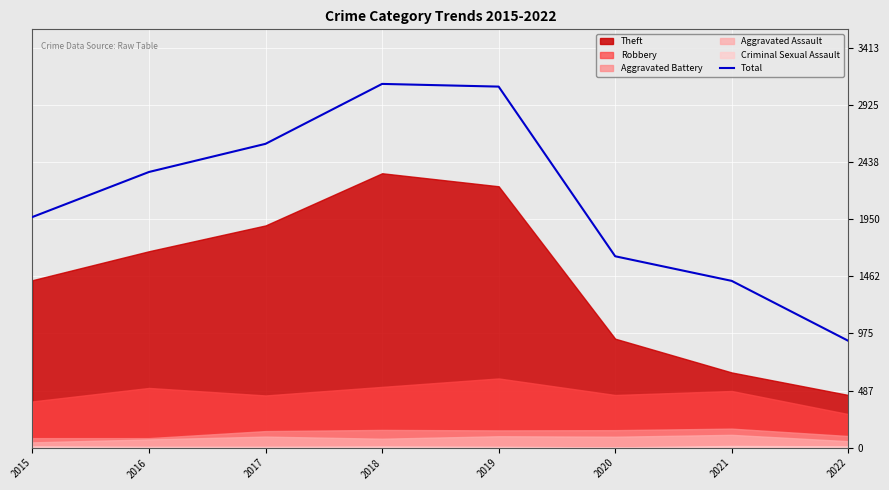

How many lines are shown in the chart?

1